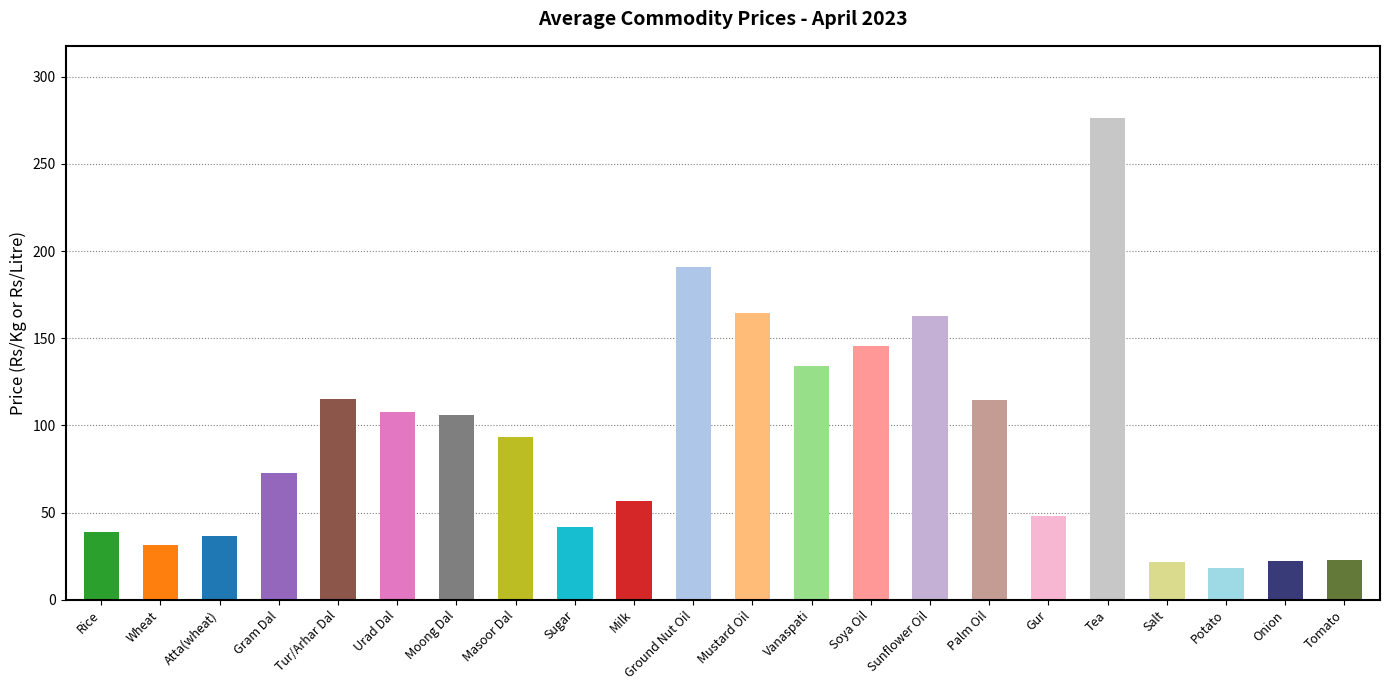

How many data points are above 93?

11